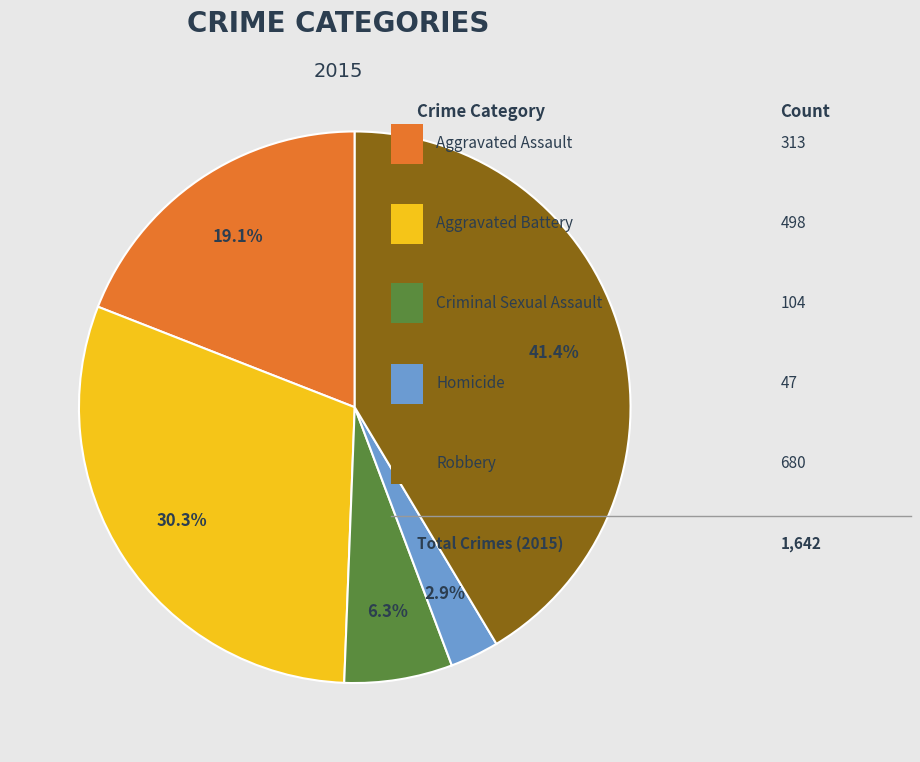

Is there any slice that represents more than half of the pie?

No